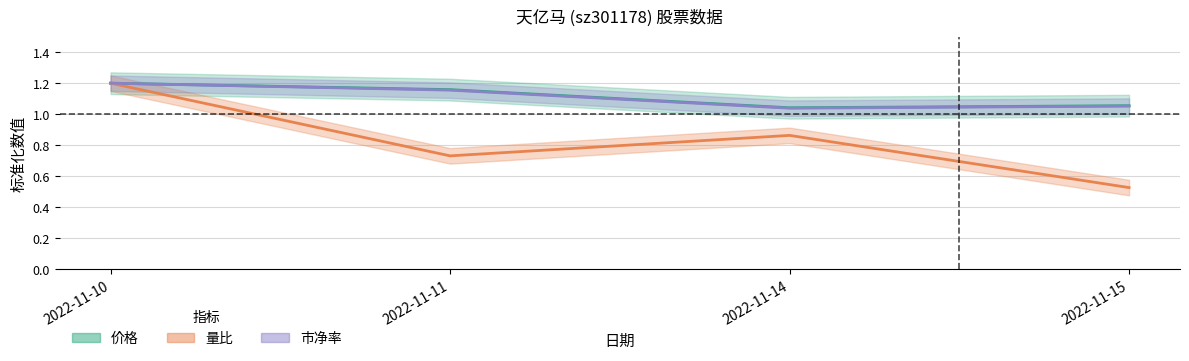

What is the sum of the 市净率 values at 2022-11-10 and 2022-11-15?

2.3